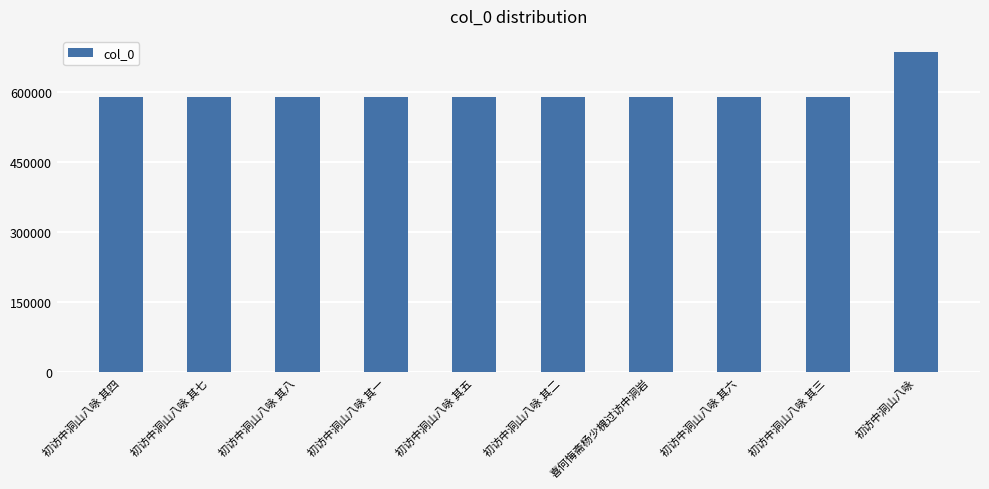

What is the greatest value displayed?

685011